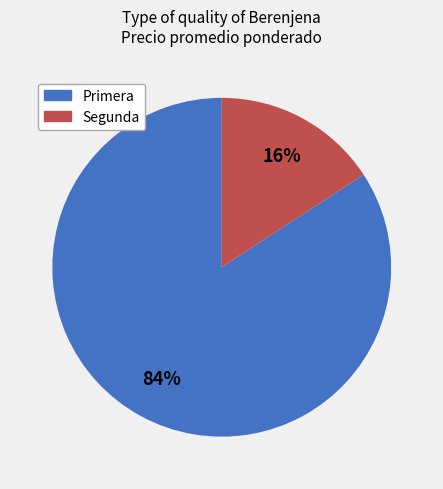

To the nearest percent, what is the difference between the largest and smallest slice percentages?

68%